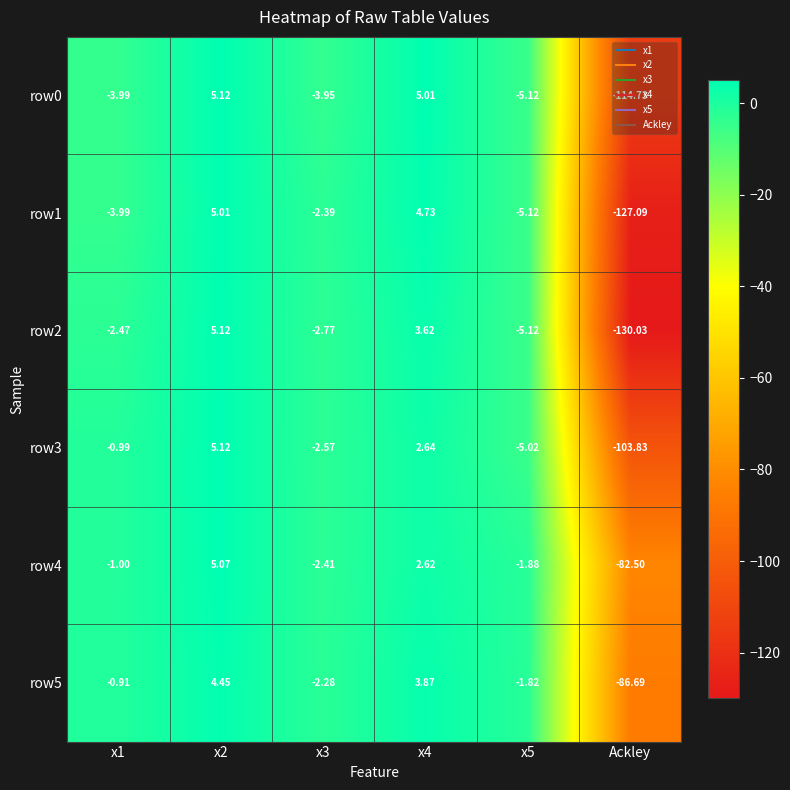

At which label does row0 reach its minimum?

Ackley